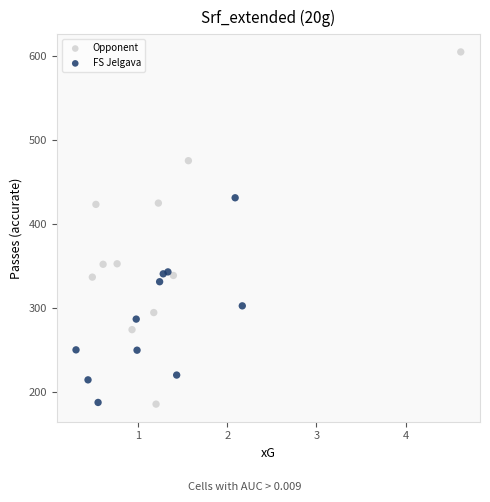

Which series contains the highest Y value?

Opponent